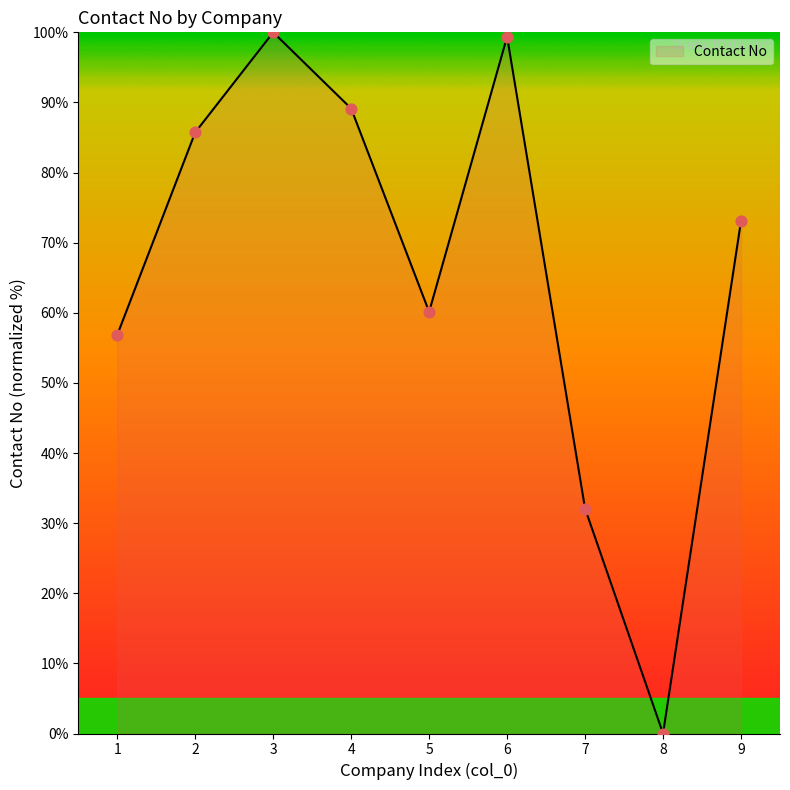

Which has a higher value, 9 or 7?

9